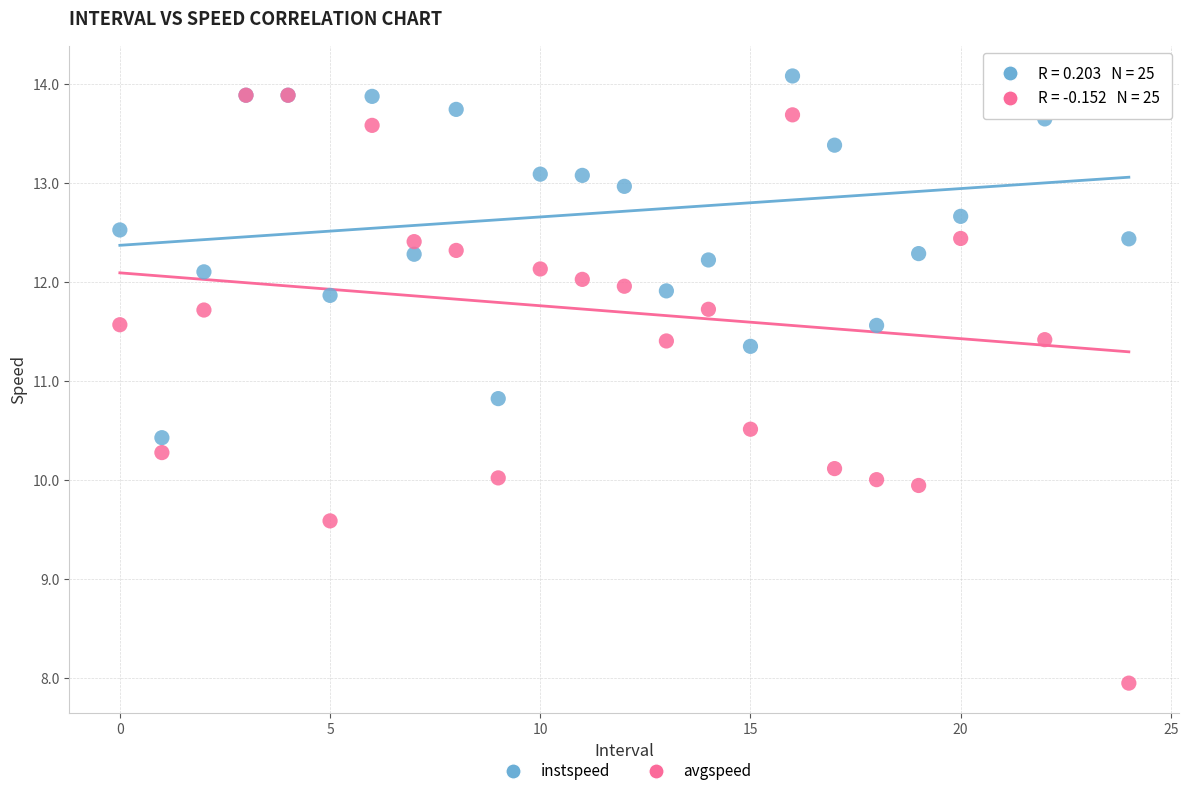

Which series contains the lowest Y value?

avgspeed